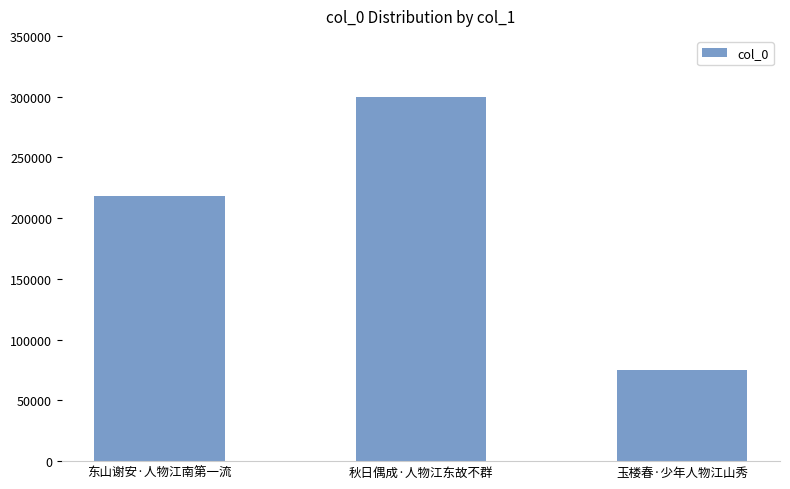

Rank the categories by value from highest to lowest.

秋日偶成·人物江东故不群, 东山谢安·人物江南第一流, 玉楼春·少年人物江山秀